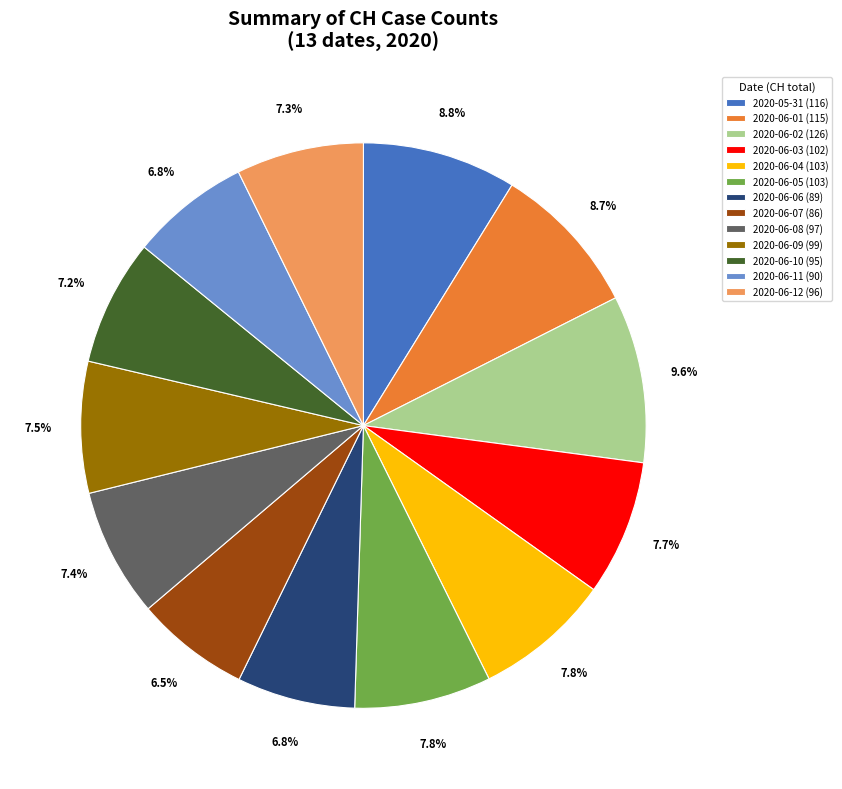

Count the number of slices in the pie.

13